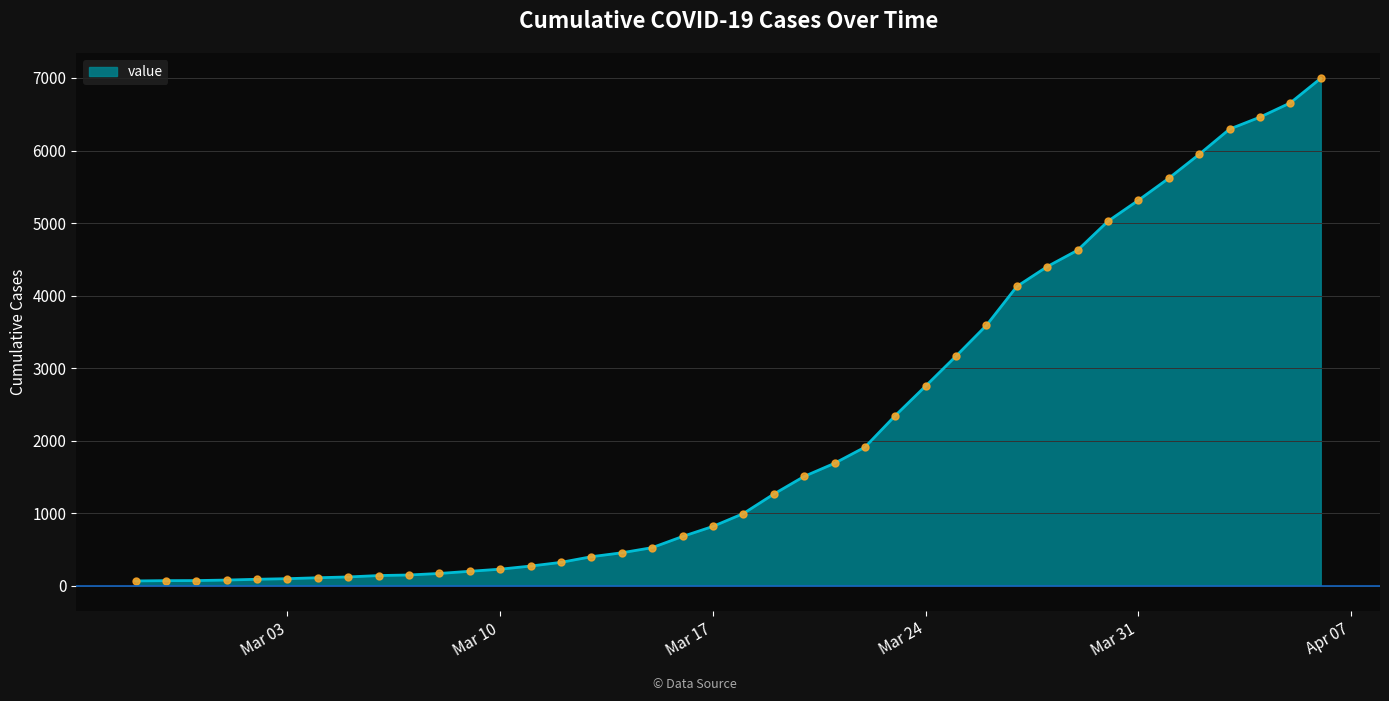

What is the difference between the maximum and minimum values?

6931